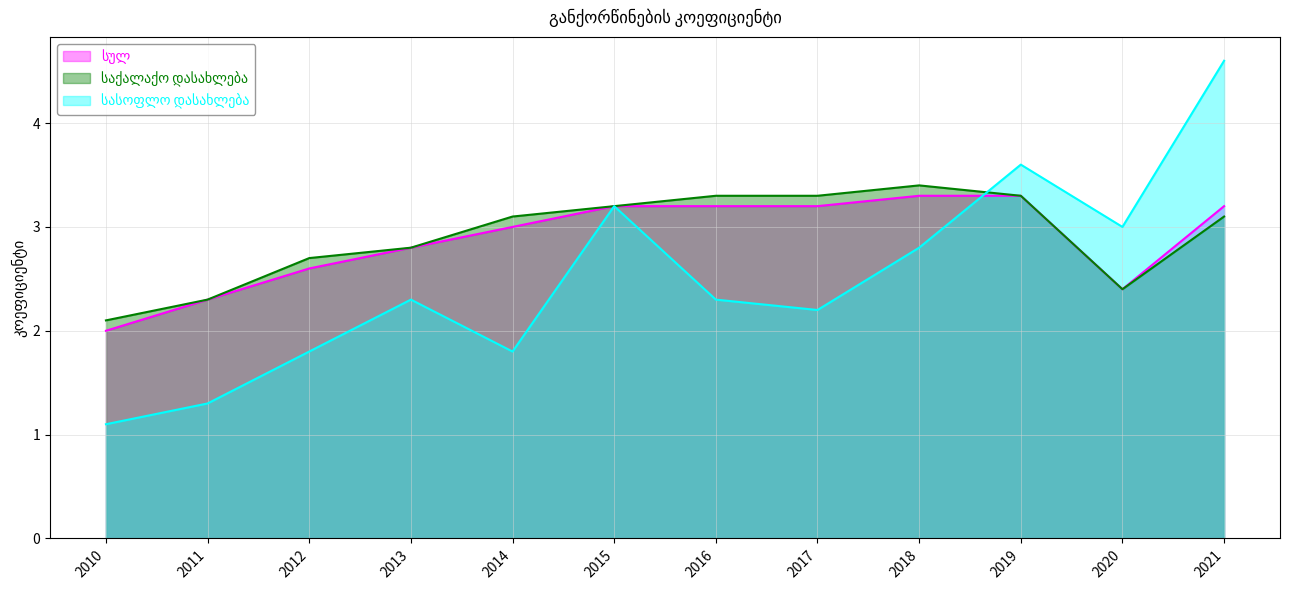

How many lines are shown in the chart?

3